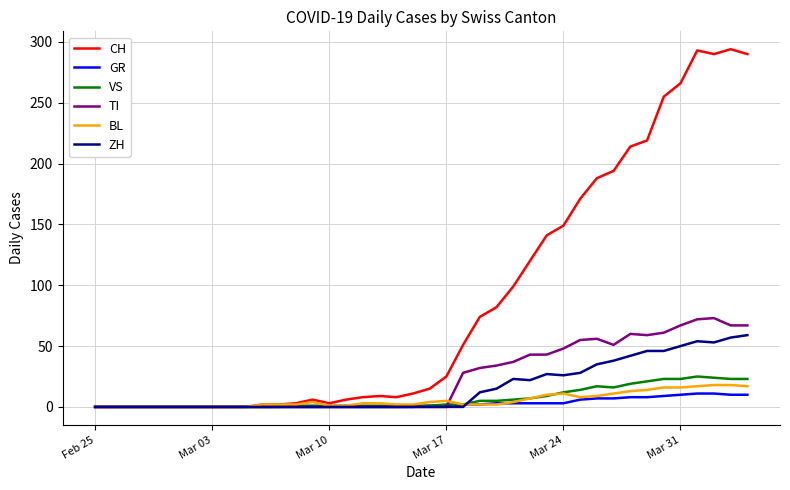

What is the greatest value displayed?

294